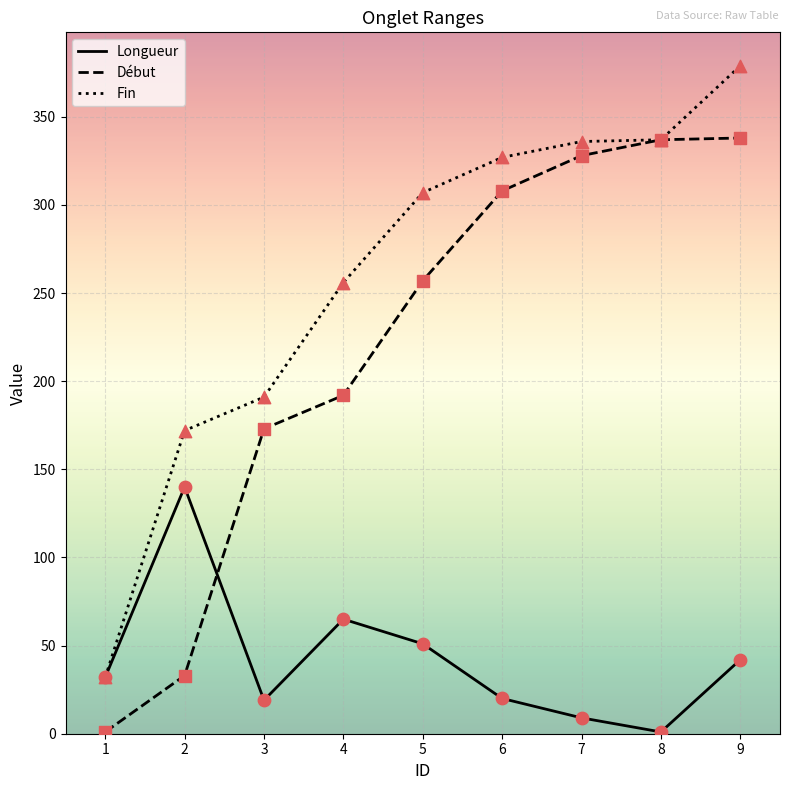

At how many categories does at least one series exceed 96?

8